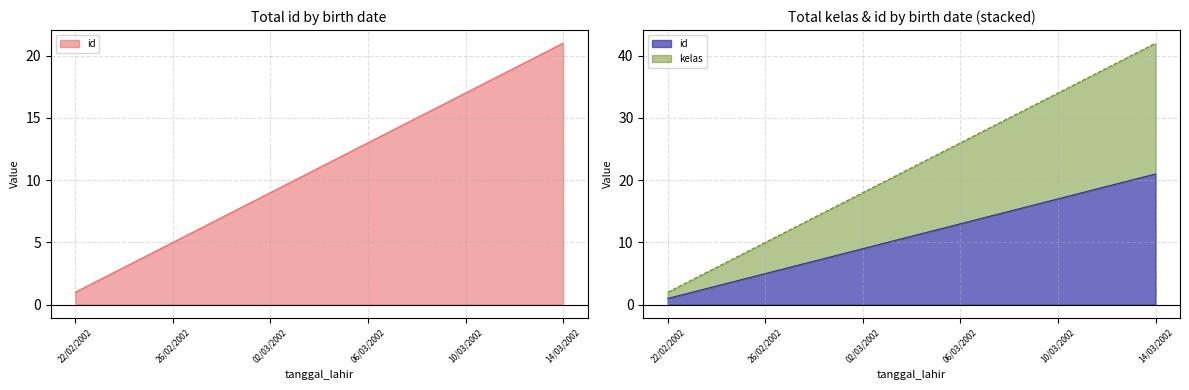

At 03/03/2002, list the series in order from largest to smallest.

id, kelas